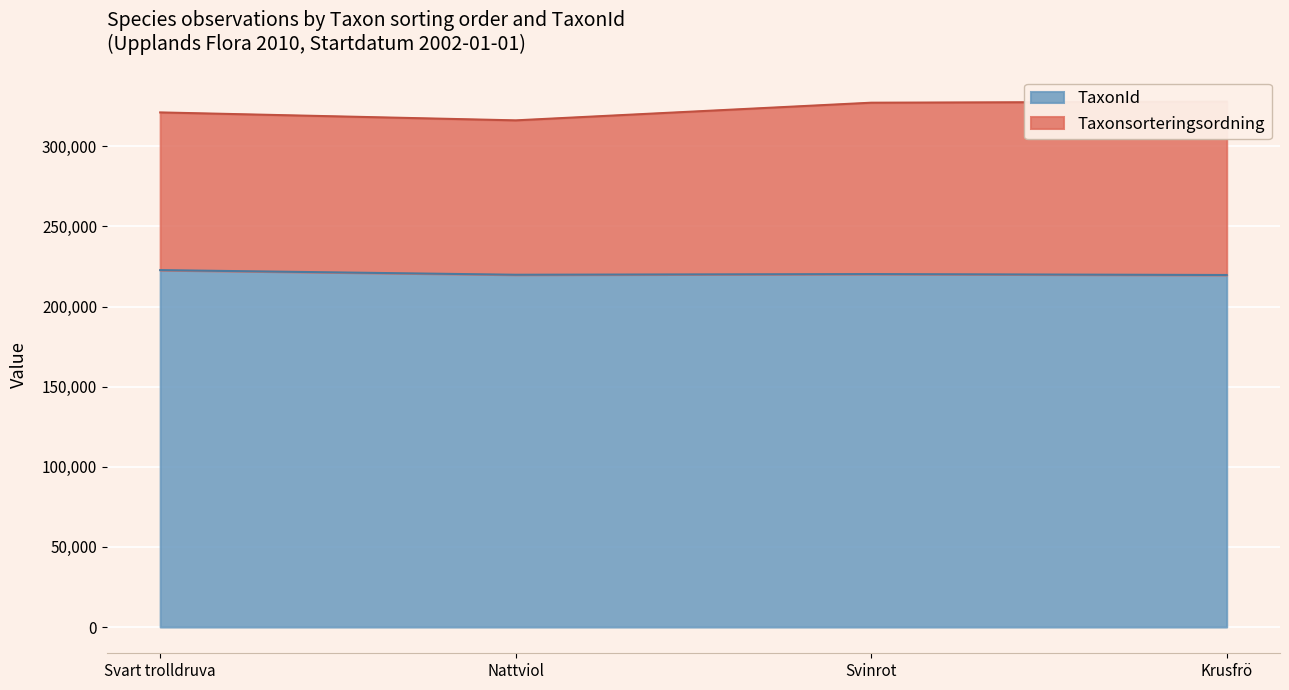

How many data points does each series have?

4